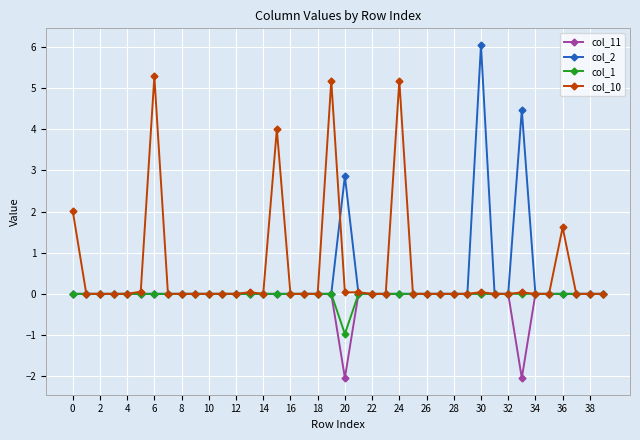

True or false: col_2 has more than 2 points higher than both neighbors.

True